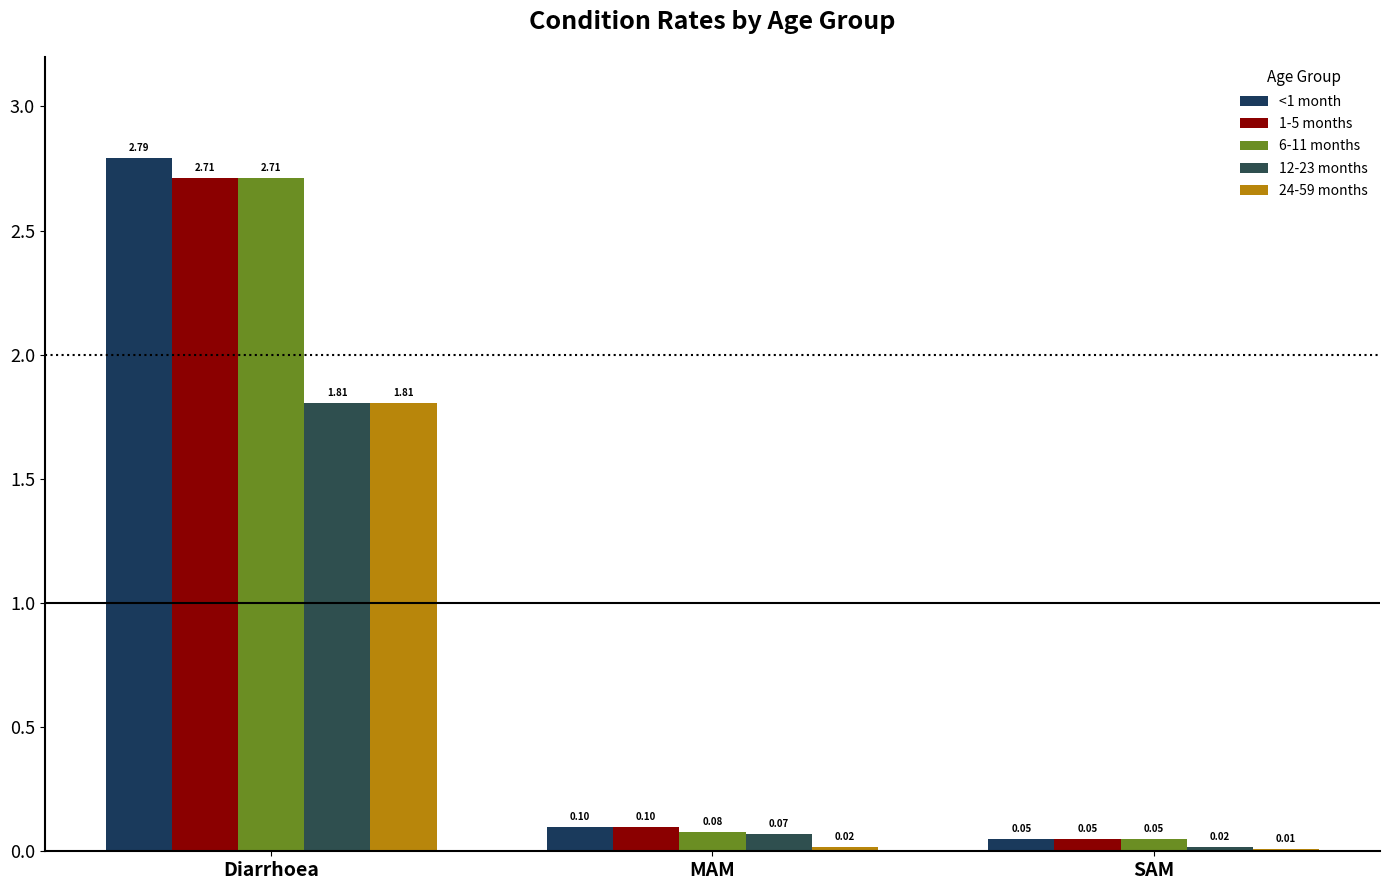

What is the sum of all 24-59 months values?

1.8